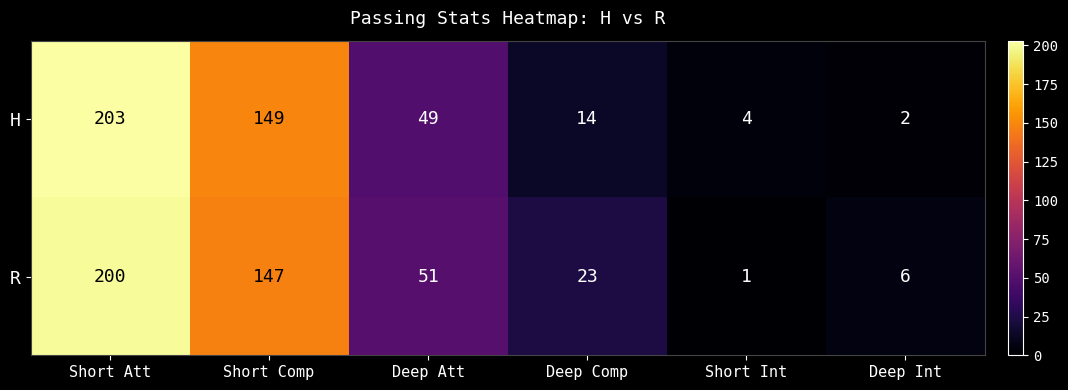

How many categories are shown in the chart?

6